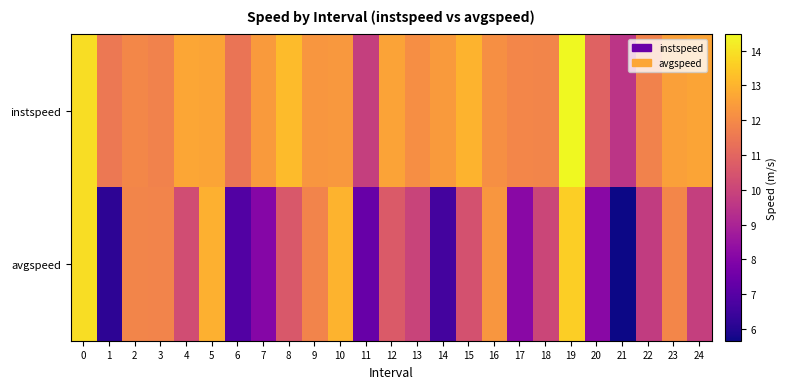

How many categories are shown in the chart?

25